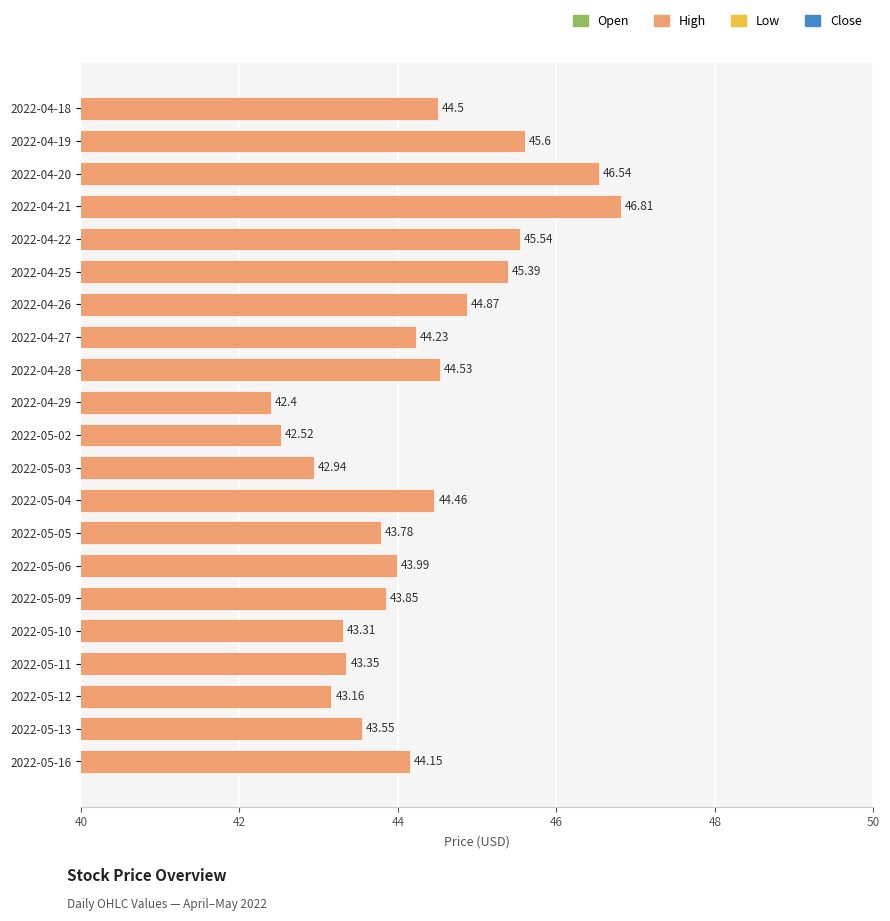

Are the bars horizontal?

Yes